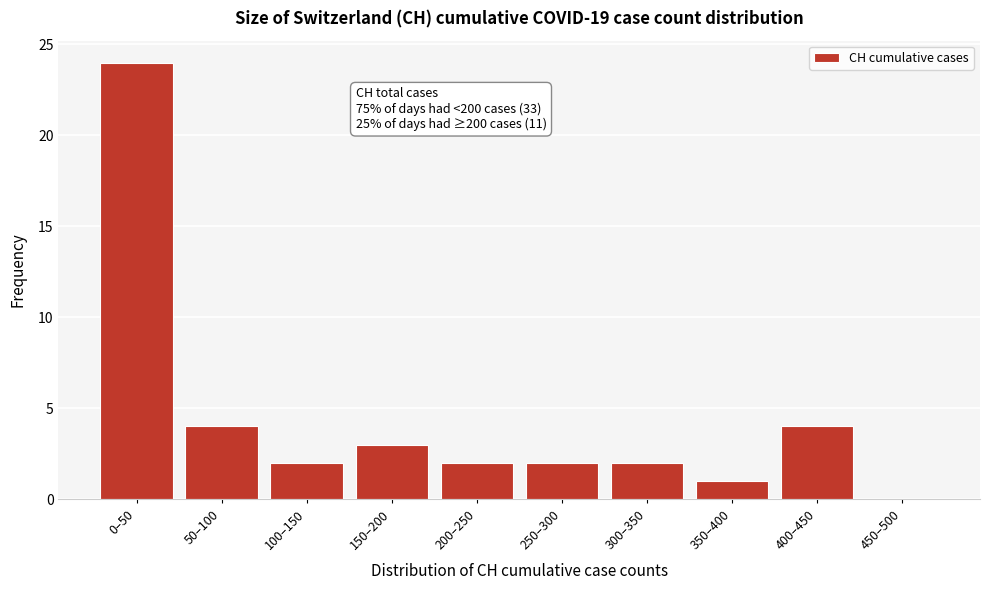

Reading right to left, list all the values displayed in this chart.

450–500=0	400–450=4	350–400=1	300–350=2	250–300=2	200–250=2	150–200=3	100–150=2	50–100=4	0–50=24